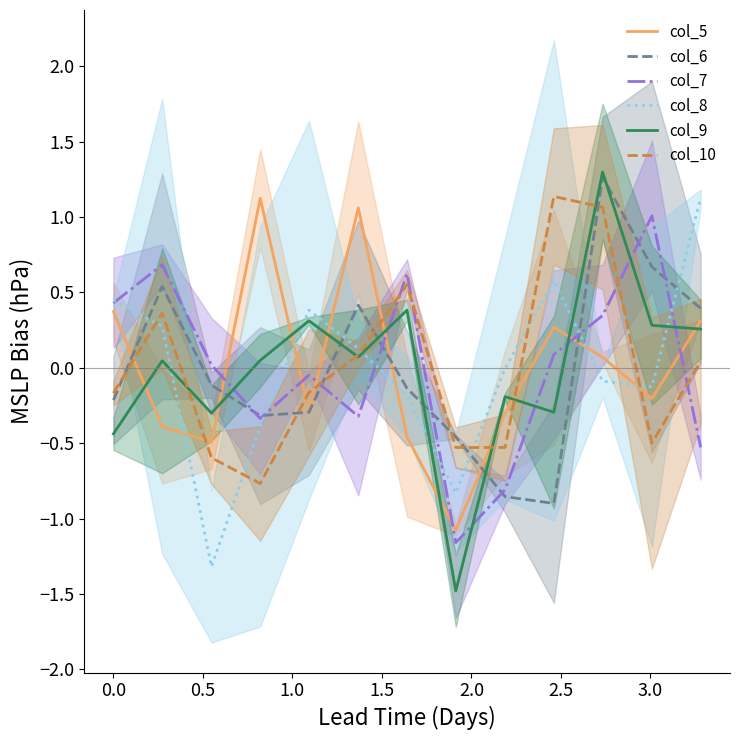

How many lines are shown in the chart?

6